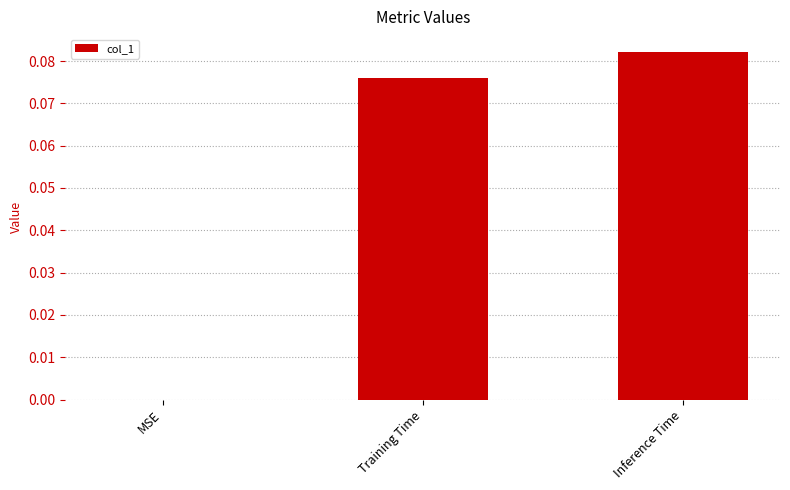

Which label corresponds to the largest value in the chart?

Inference Time